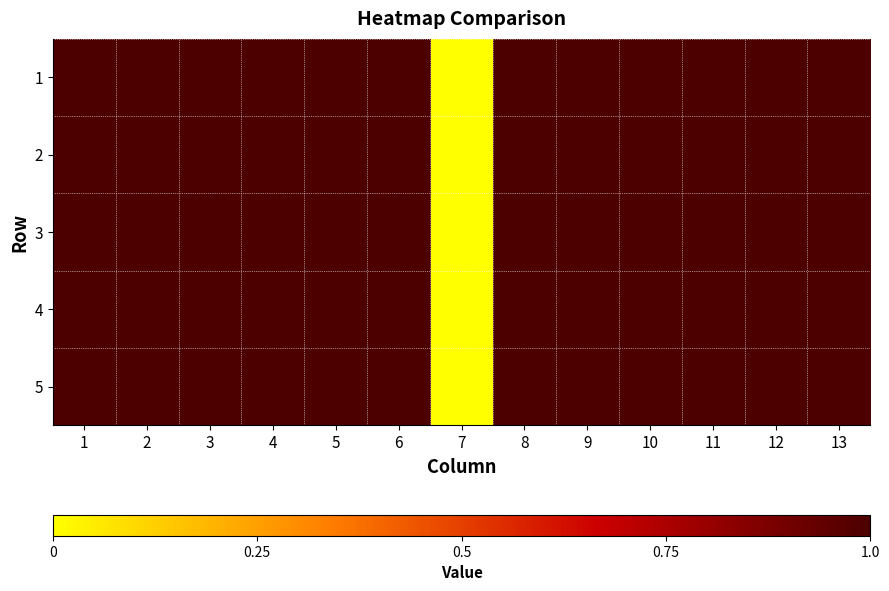

Reading left to right, extract all data points from this chart.

1: 1=1	2=1	3=1	4=1	5=1	6=1	7=0	8=1	9=1	10=1	11=1	12=1	13=1
2: 1=1	2=1	3=1	4=1	5=1	6=1	7=0	8=1	9=1	10=1	11=1	12=1	13=1
3: 1=1	2=1	3=1	4=1	5=1	6=1	7=0	8=1	9=1	10=1	11=1	12=1	13=1
4: 1=1	2=1	3=1	4=1	5=1	6=1	7=0	8=1	9=1	10=1	11=1	12=1	13=1
5: 1=1	2=1	3=1	4=1	5=1	6=1	7=0	8=1	9=1	10=1	11=1	12=1	13=1